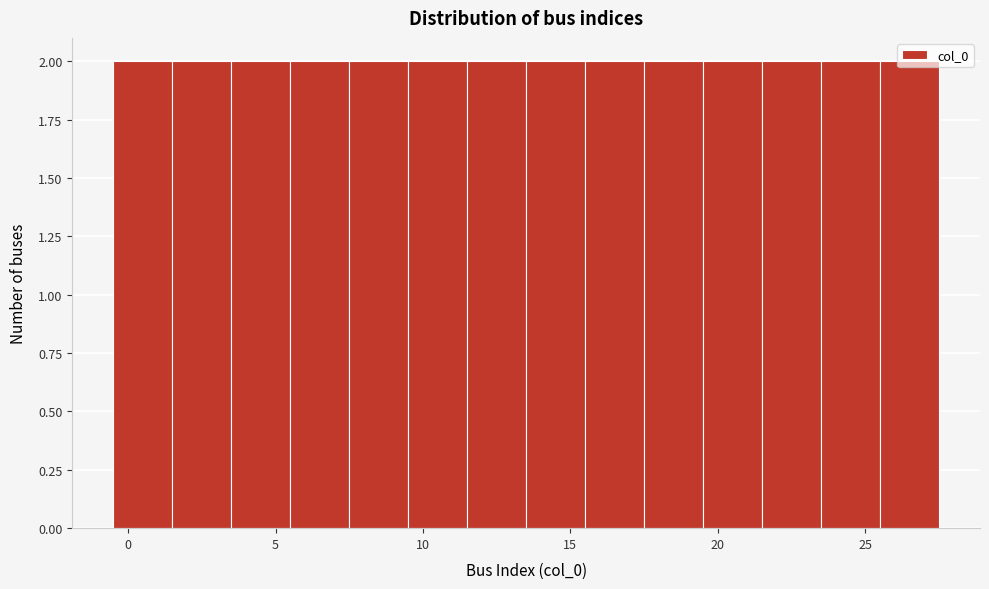

Reading left to right, list every bar in this chart as the range it spans on the x-axis followed by its height. The values are not printed on the chart, so give them approximately, as read against the axis.

-0.5 to 1.5: 2
1.5 to 3.5: 2
3.5 to 5.5: 2
5.5 to 7.5: 2
7.5 to 9.5: 2
9.5 to 11.5: 2
11.5 to 13.5: 2
13.5 to 15.5: 2
15.5 to 17.5: 2
17.5 to 19.5: 2
19.5 to 21.5: 2
21.5 to 23.5: 2
23.5 to 25.5: 2
25.5 to 27.5: 2